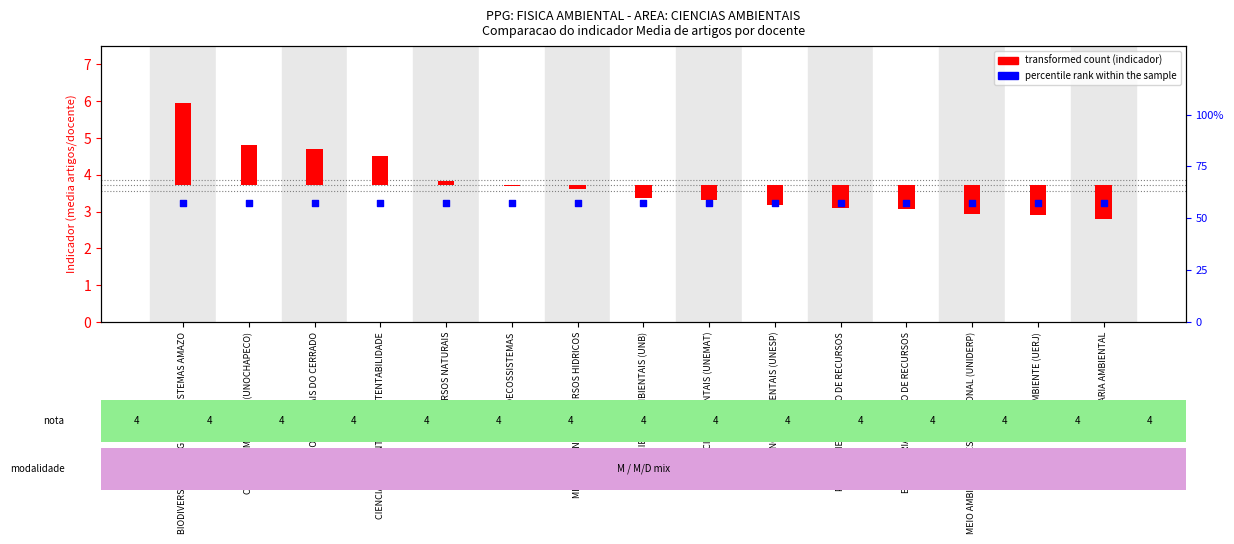

Which series has the widest spread of Y values?

transformed count (indicador)